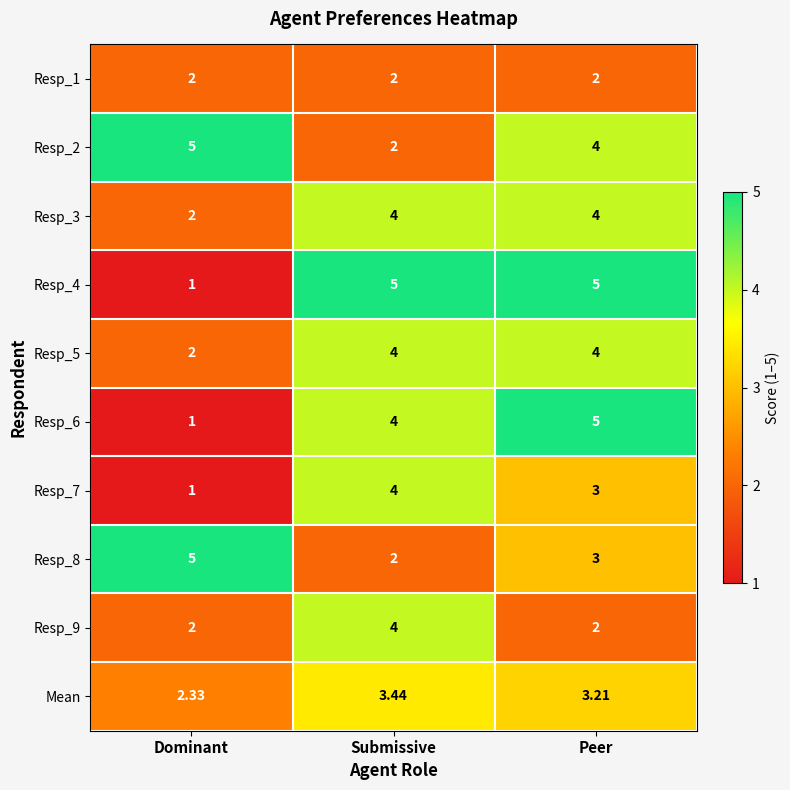

Where is Resp_3 nearest to the value 3?

Dominant